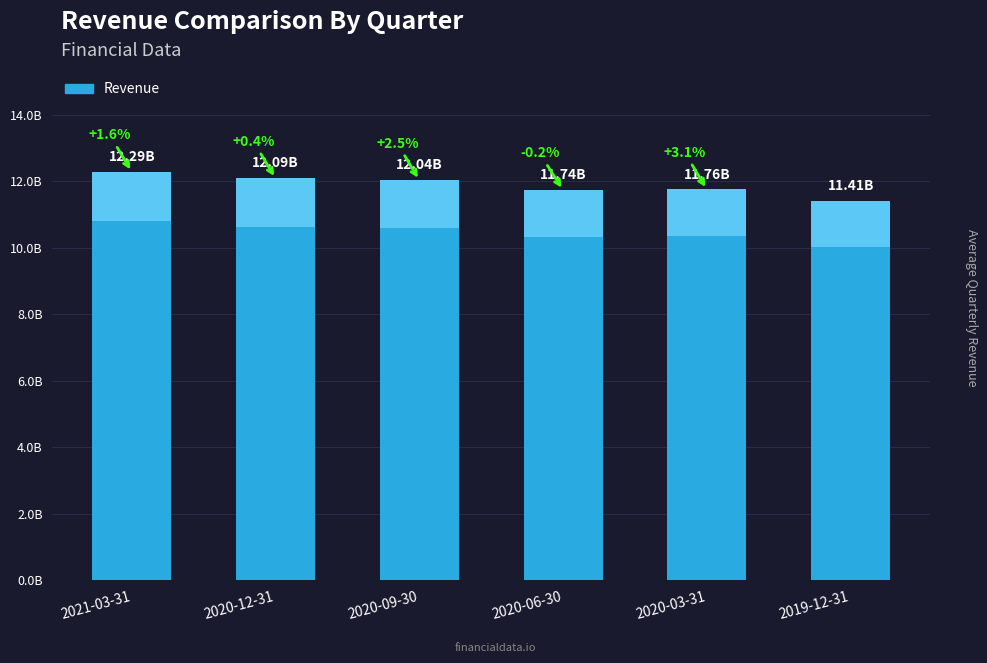

What is the minimum value shown in the chart?

11409219000